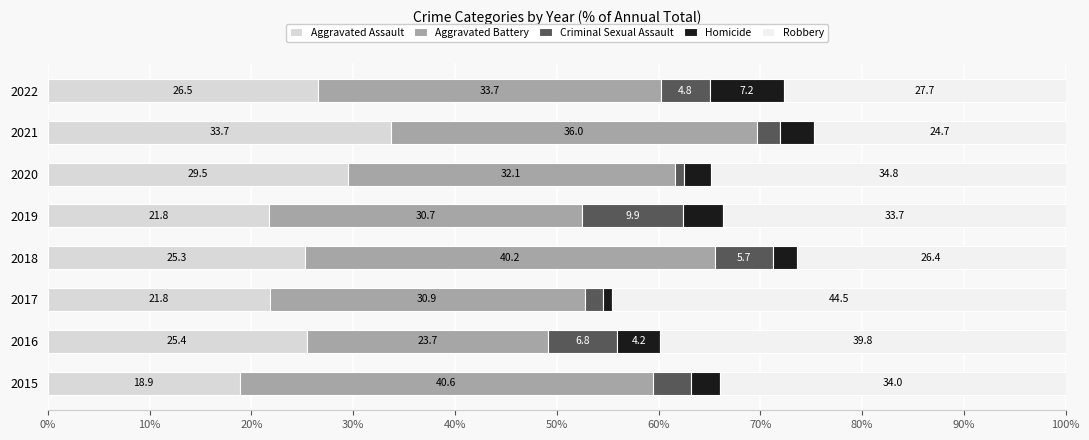

What is the difference between the second highest and minimum values in the Aggravated Assault series?

10.6